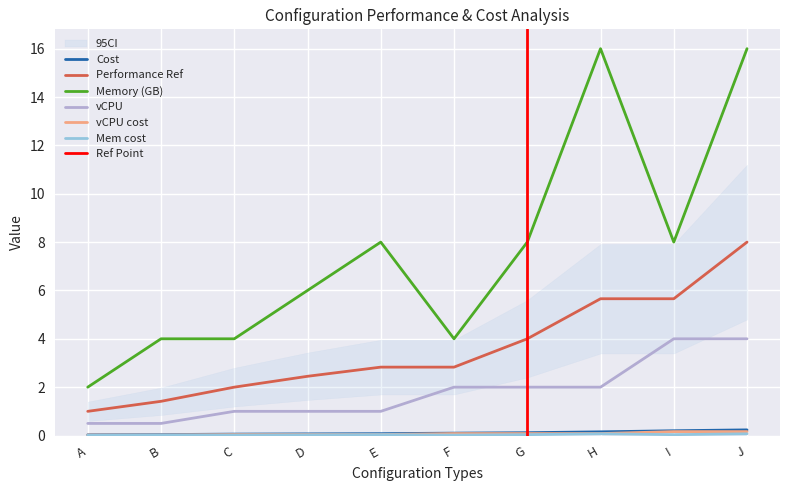

True or false: Memory (GB) and Mem cost intersect in this chart.

False